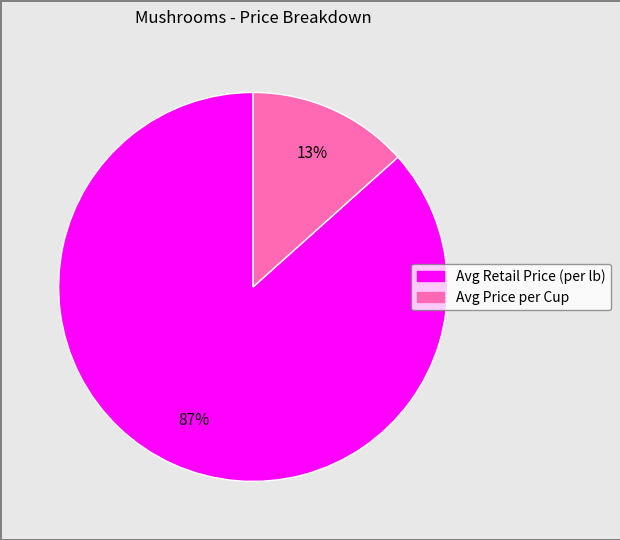

To the nearest percent, what is the average slice percentage?

50%